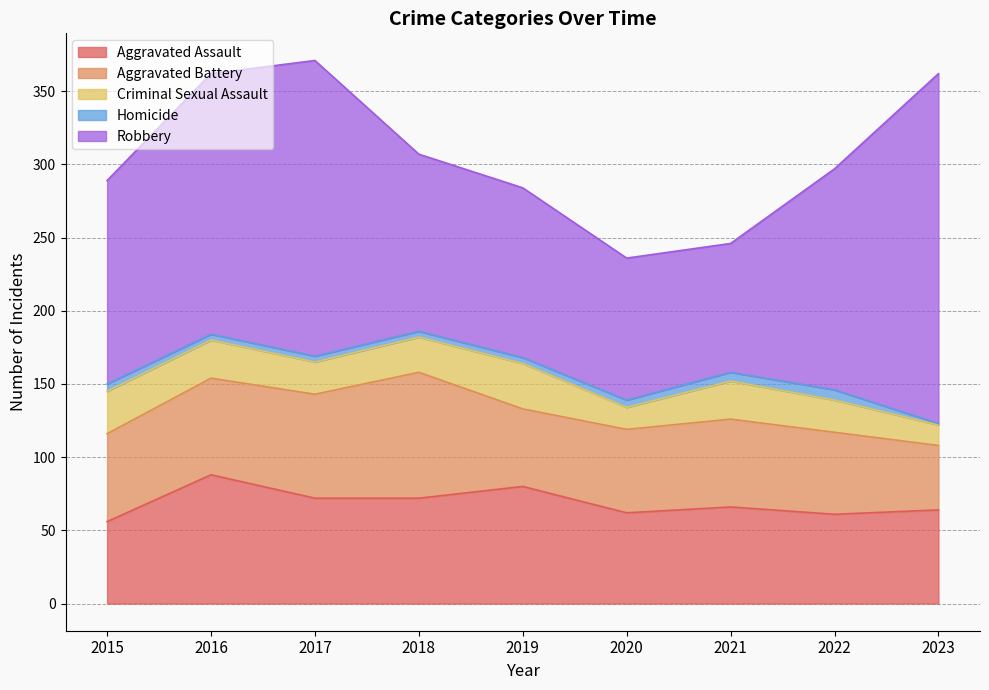

Is it true that Aggravated Battery equals 60 at 2021?

True